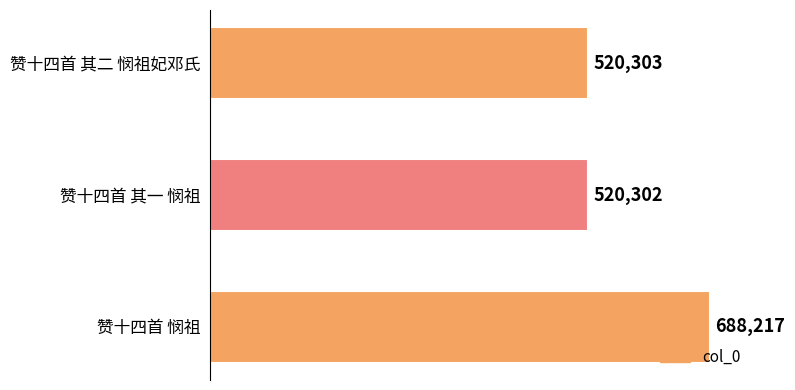

Between 赞十四首 其一 悯祖 and 赞十四首 其二 悯祖妃邓氏, which is larger?

赞十四首 其二 悯祖妃邓氏